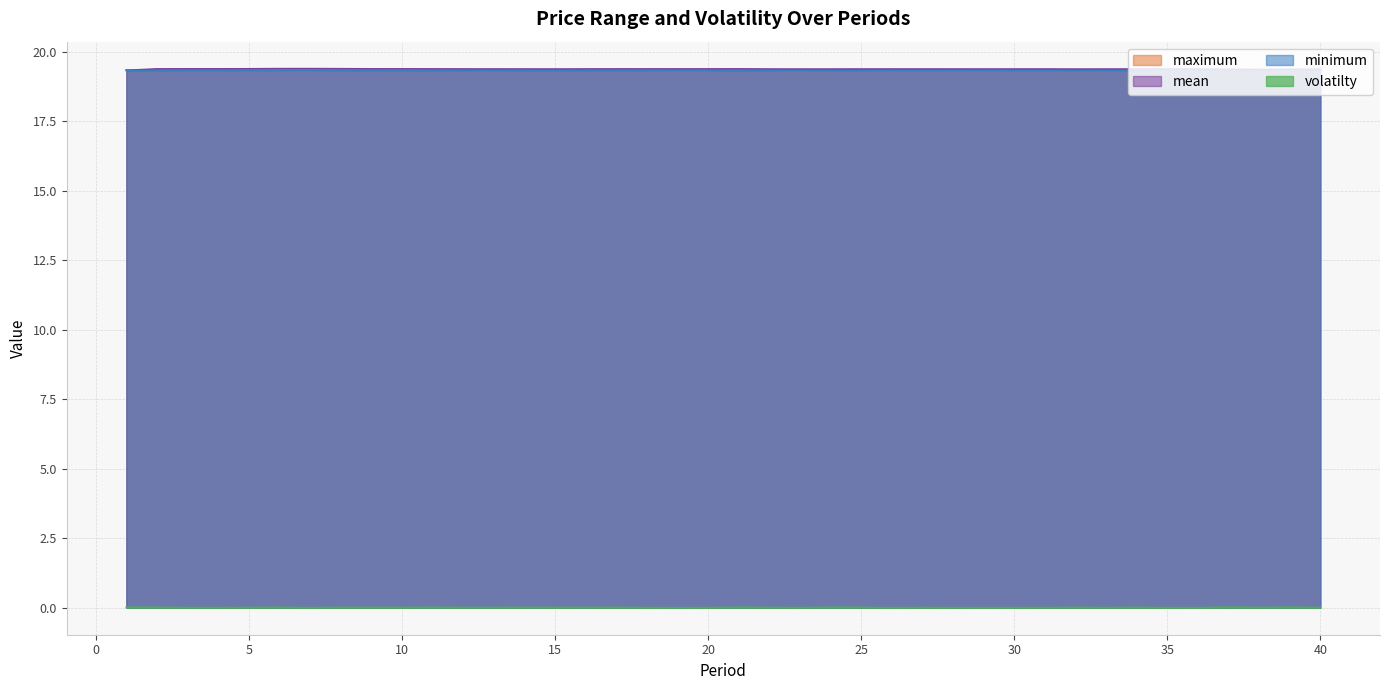

Does the chart display data point markers on the line(s)?

No